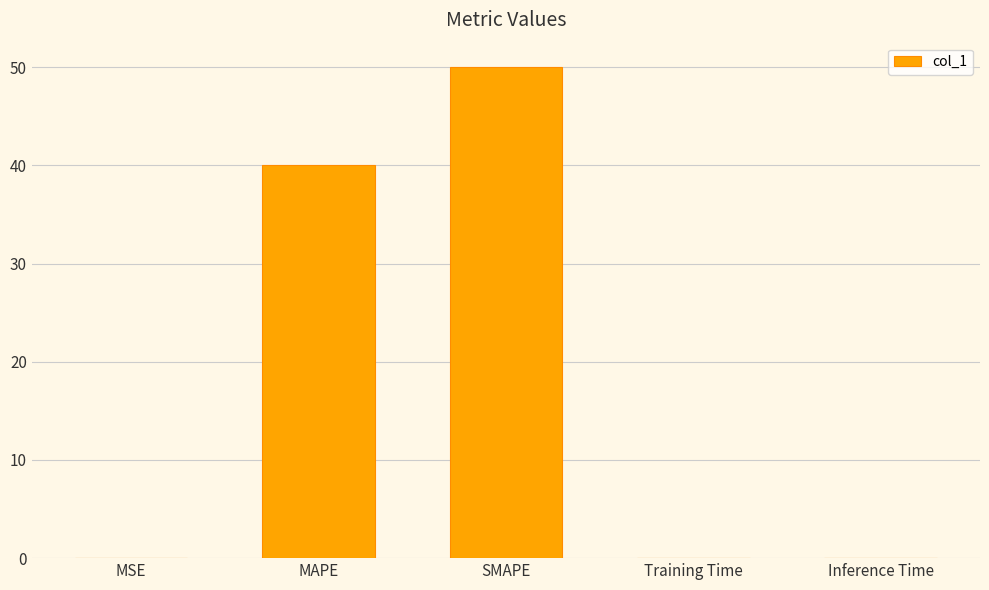

What is the greatest value displayed?

50.0